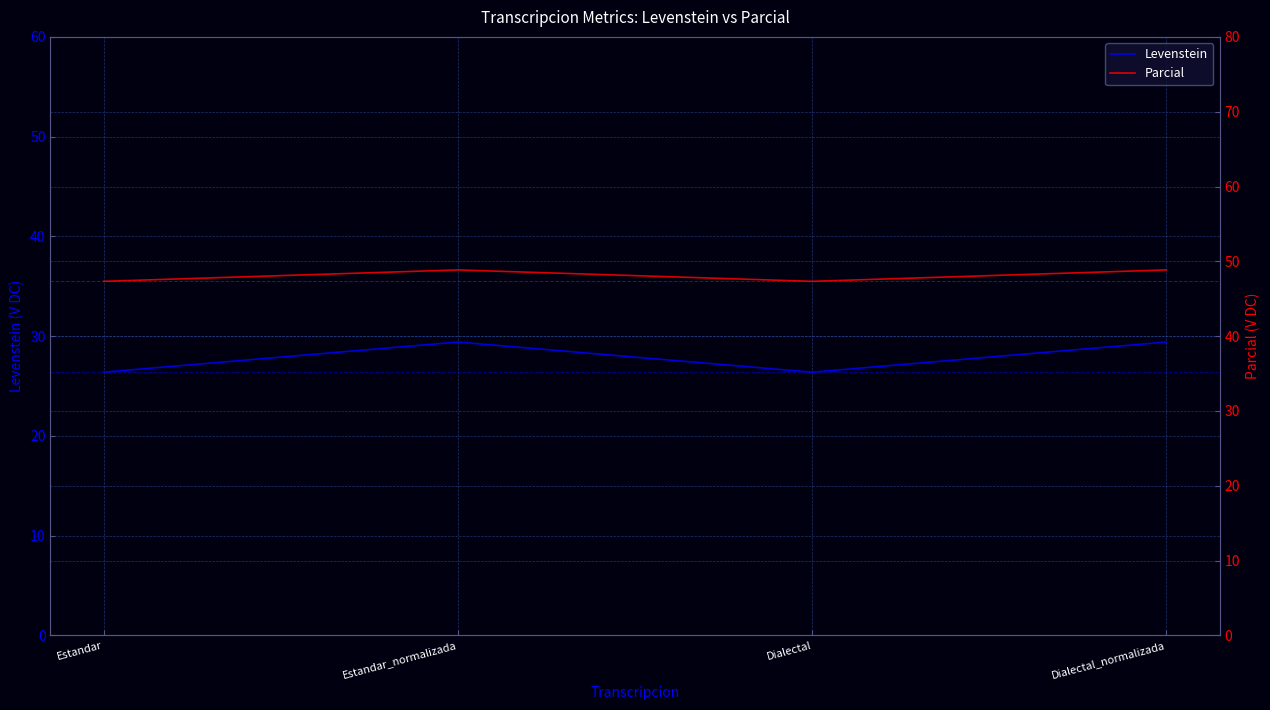

How many Levenstein values are between 26 and 29?

2